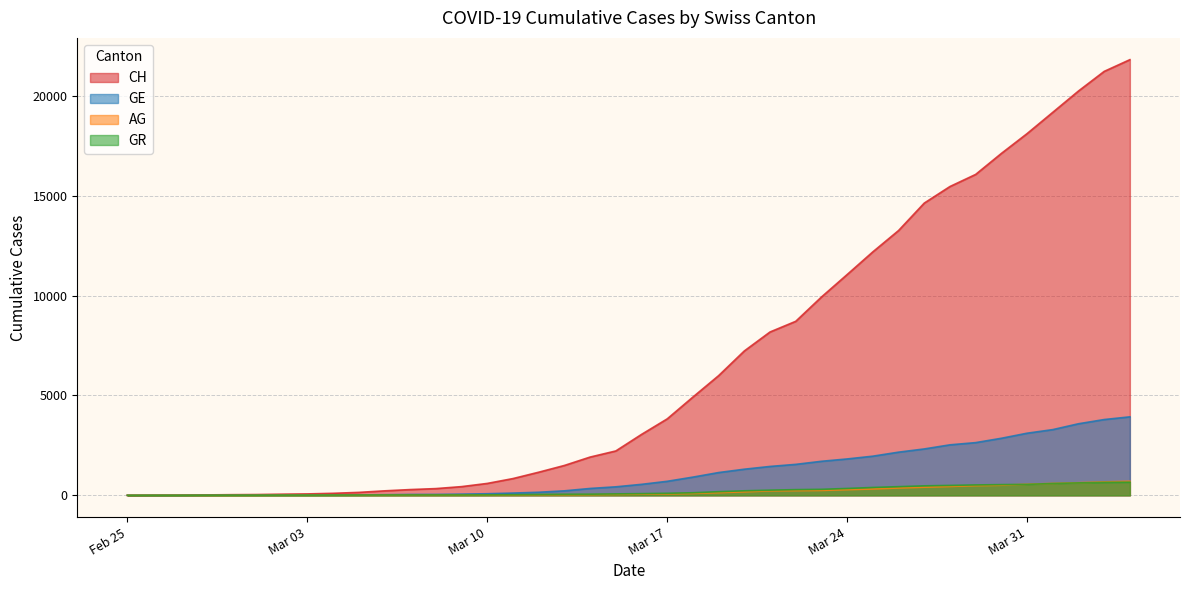

How many intersections are there between AG and GR?

1